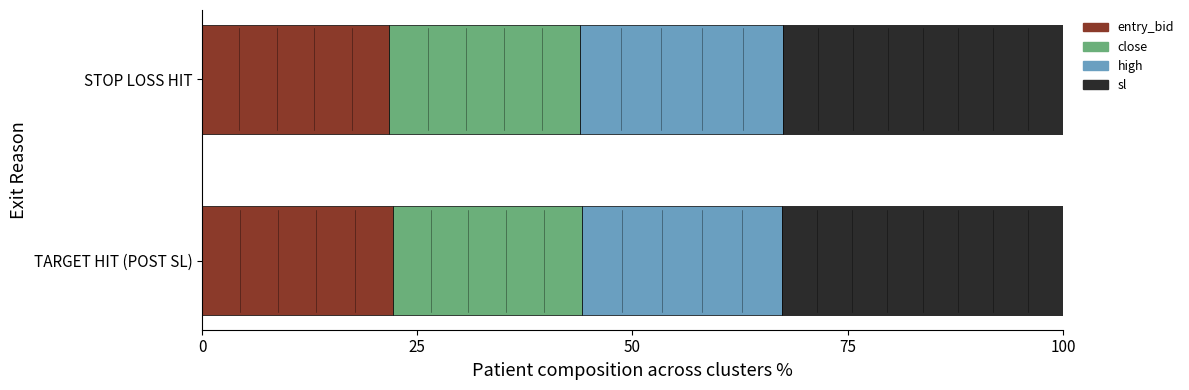

The value of entry_bid at TARGET HIT (POST SL) is 22.1. True or false?

True